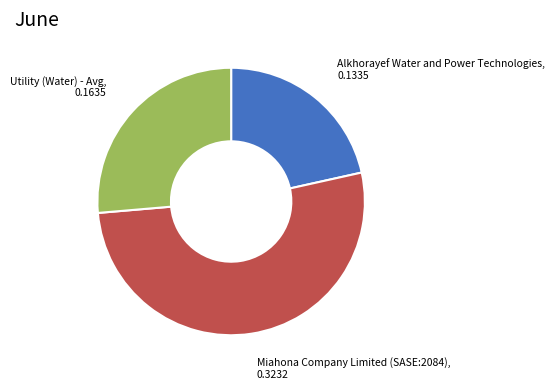

Rank the categories by value from lowest to highest.

Alkhorayef Water and Power Technologies, Utility (Water) - Avg, Miahona Company Limited (SASE:2084)